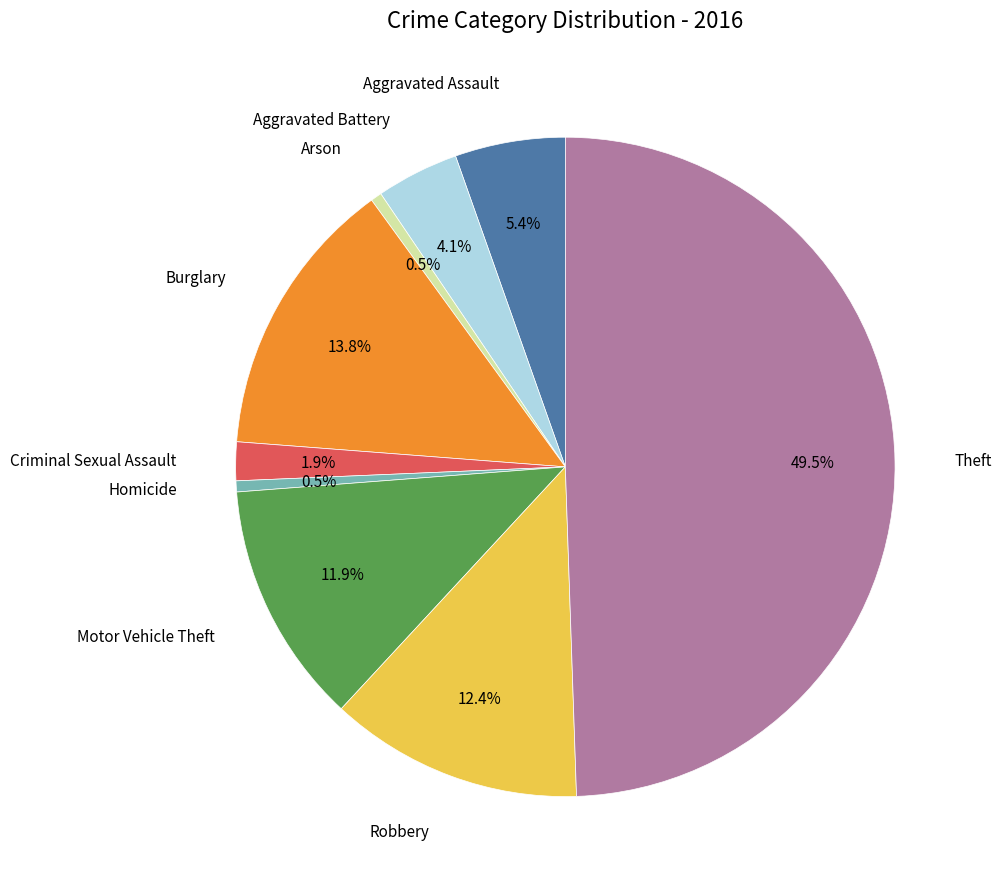

How many segments does this pie chart have?

9